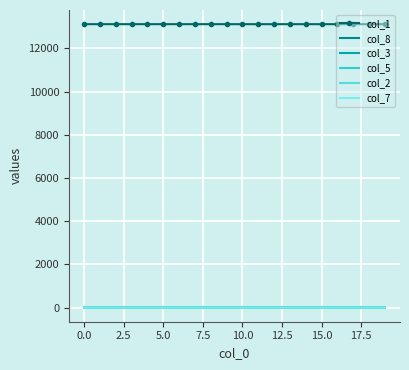

True or false: col_8 and col_1 cross at least once.

False